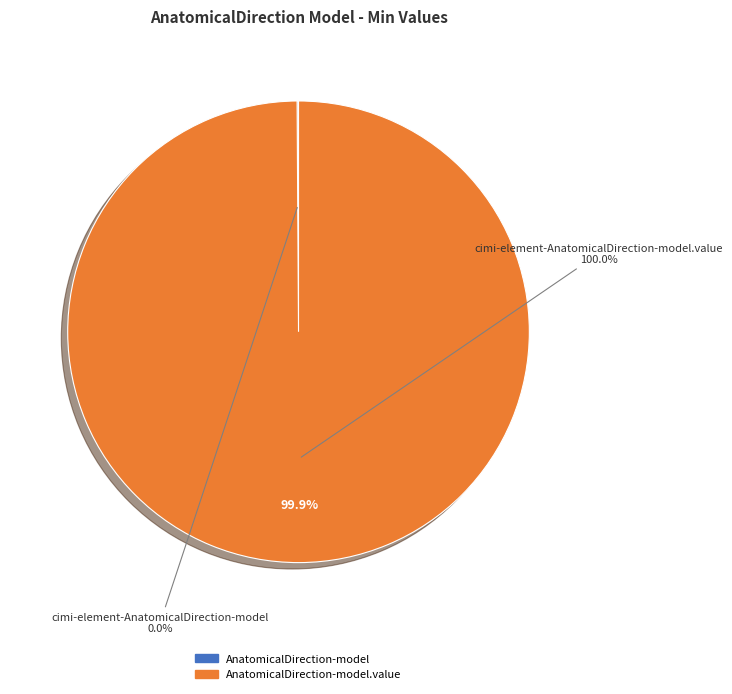

How many slices are in this pie chart?

2